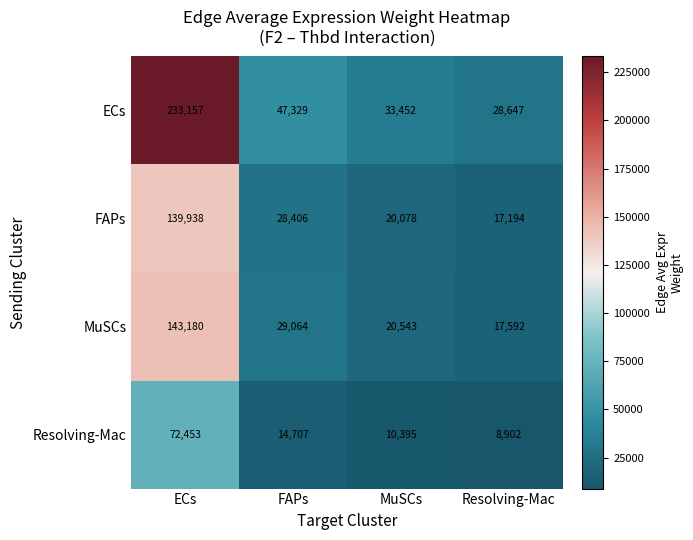

At how many categories does at least one series exceed 170095?

1